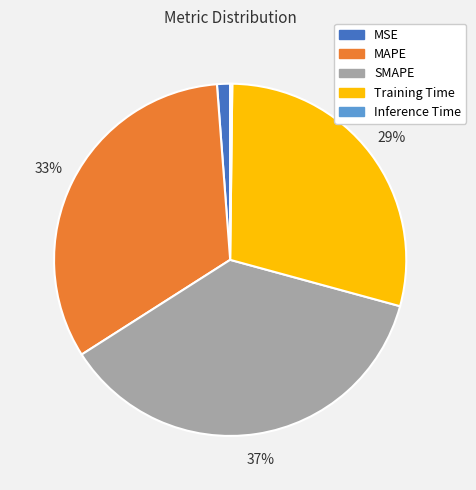

To the nearest percent, what portion does Training Time represent?

29%